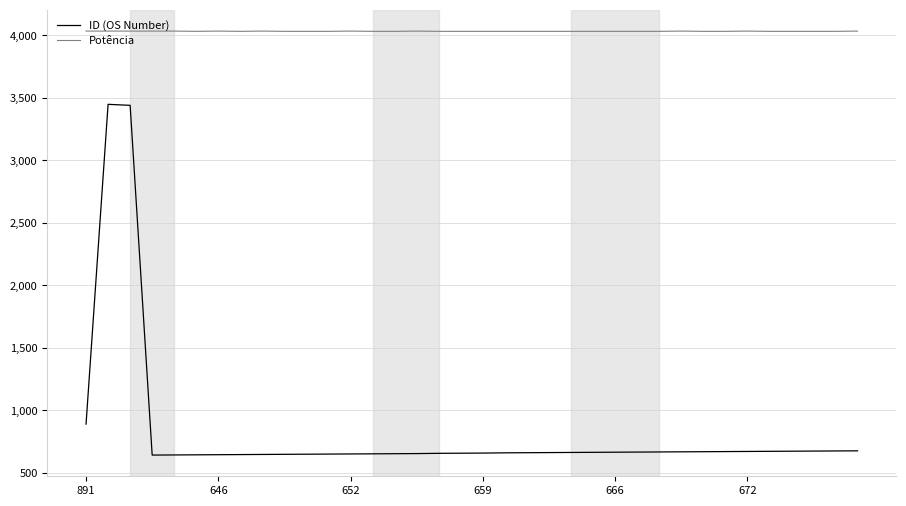

True or false: Potência and ID (OS Number) cross at least once.

False